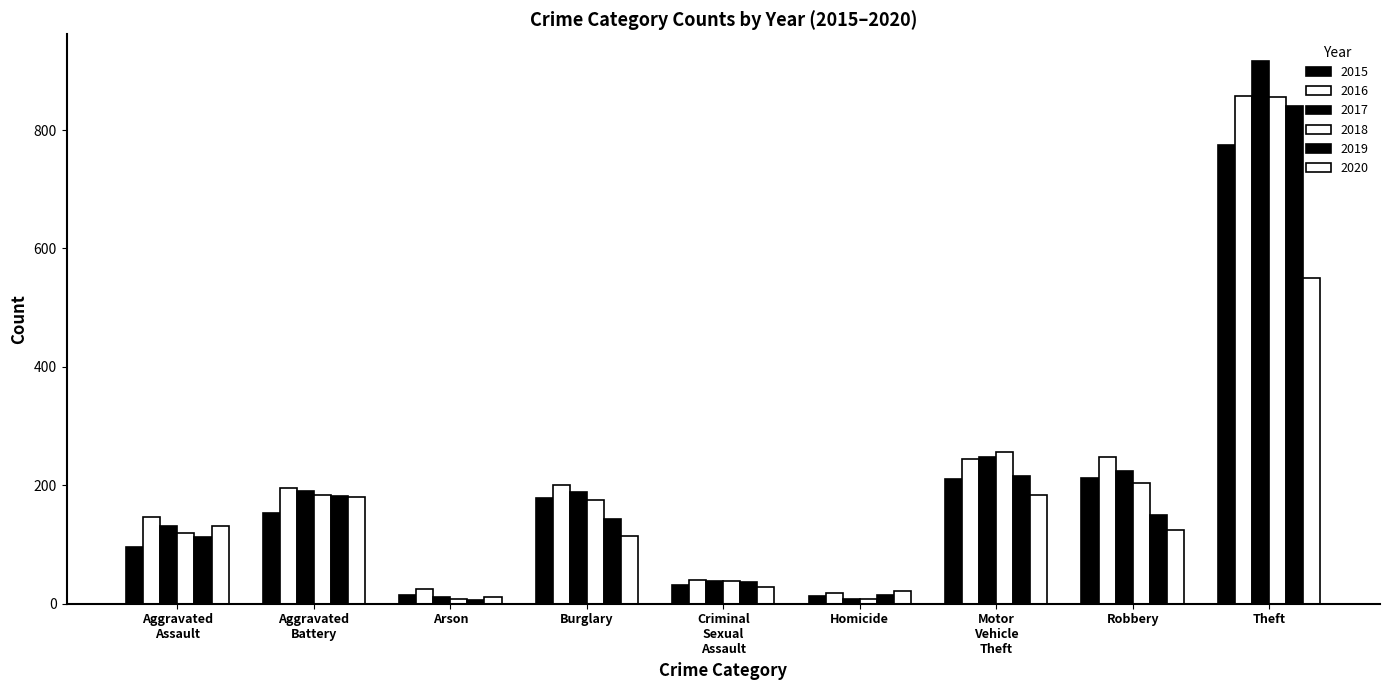

What is the label of the 9th bar from the right?

Aggravated Assault